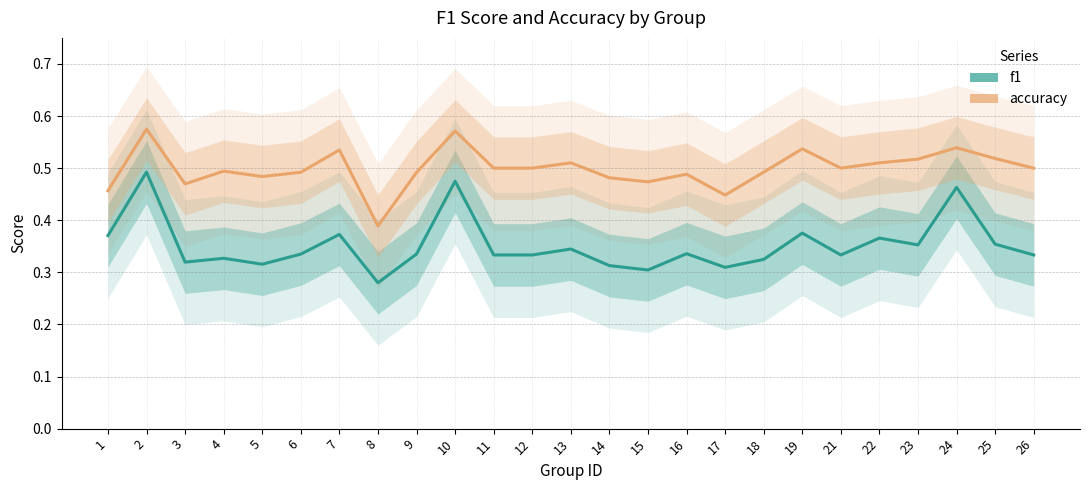

Is the value of f1 at 6 greater than the value of accuracy at 7?

No